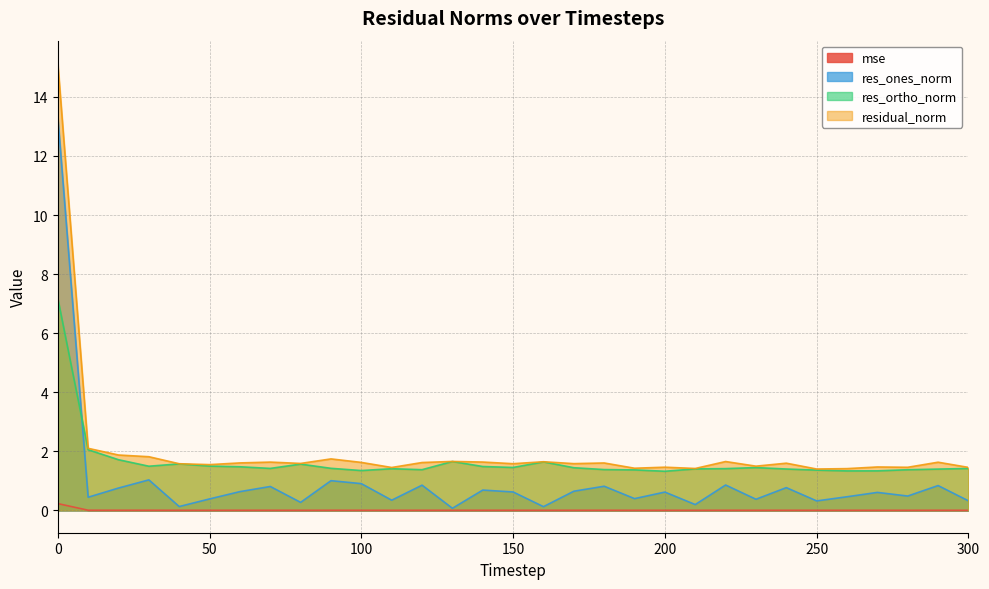

The residual_norm series shows 0.7 at 60. True or false?

False